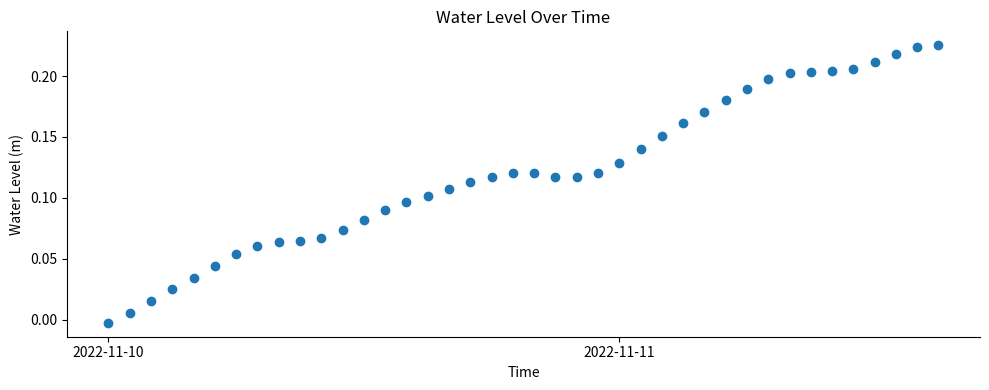

What is the sum of all values?

4.8